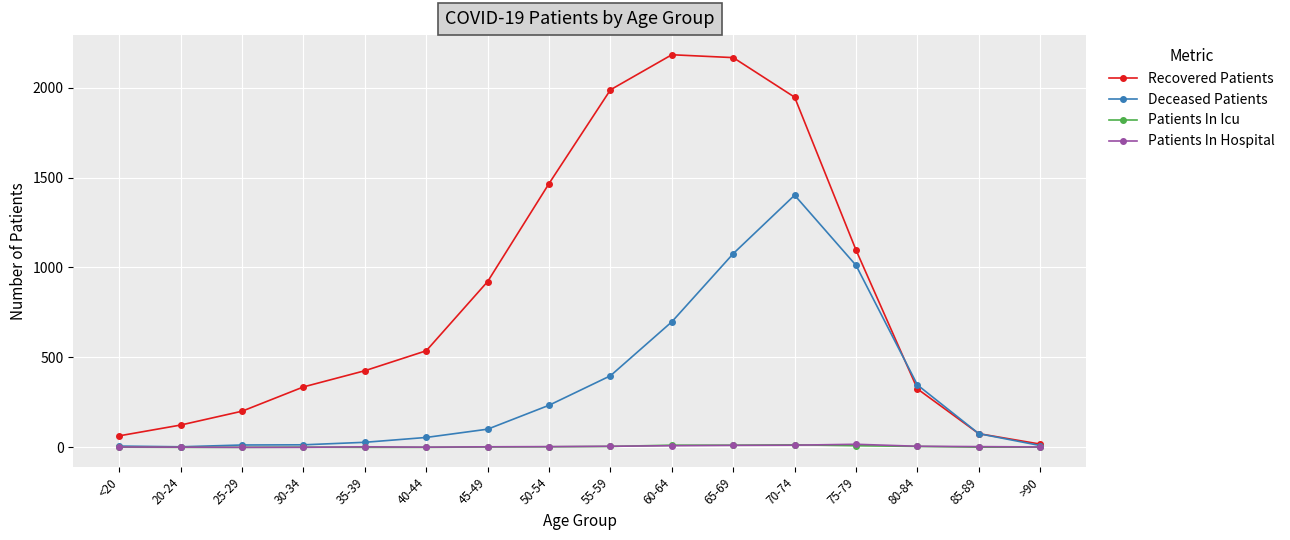

At how many categories does at least one series exceed 1752?

4